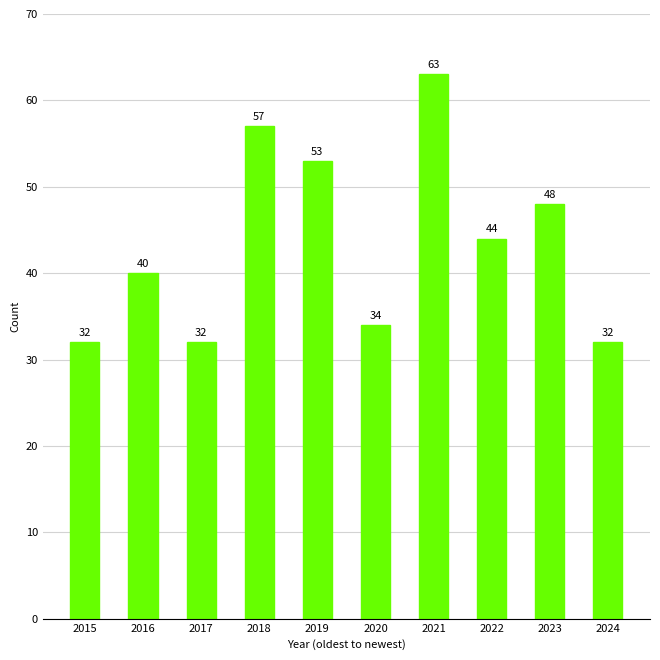

What is the change in value from 2018 to 2019?

-4